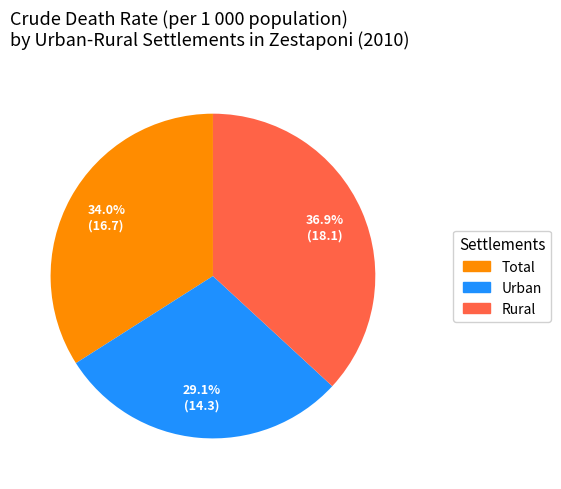

Between Urban and Total, which is larger?

Total